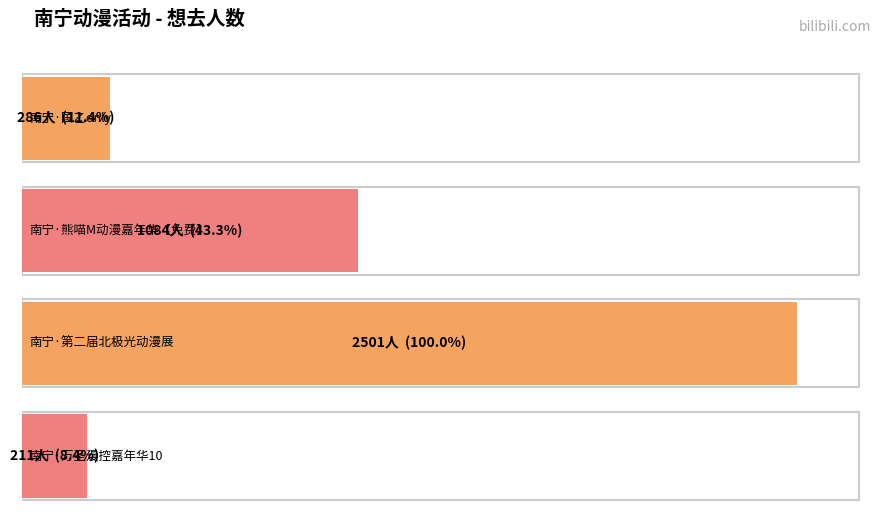

At which label does the data first exceed 1084?

南宁·第二届北极光动漫展